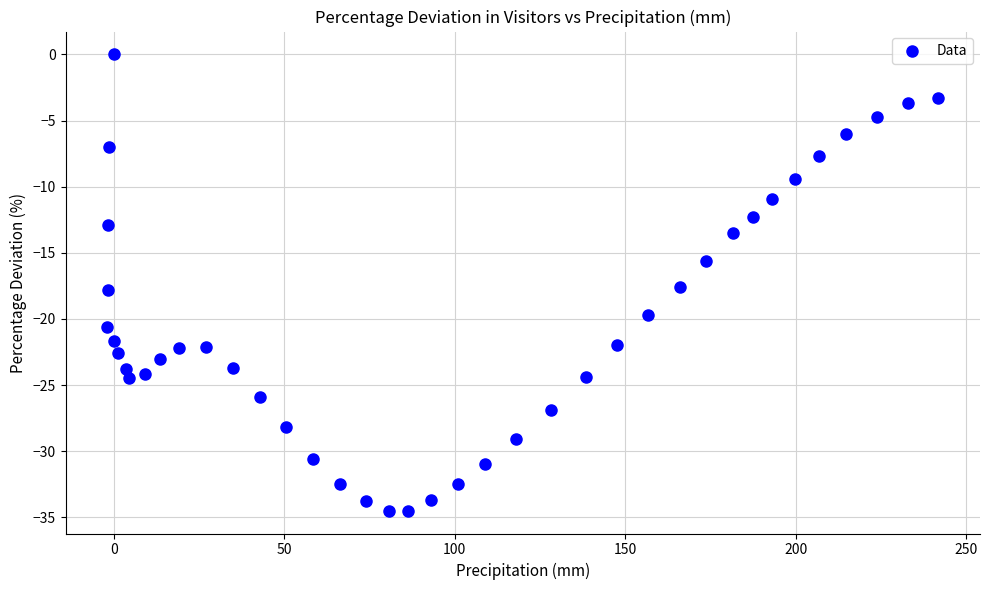

What is the range of X values (max minus min)?

243.7